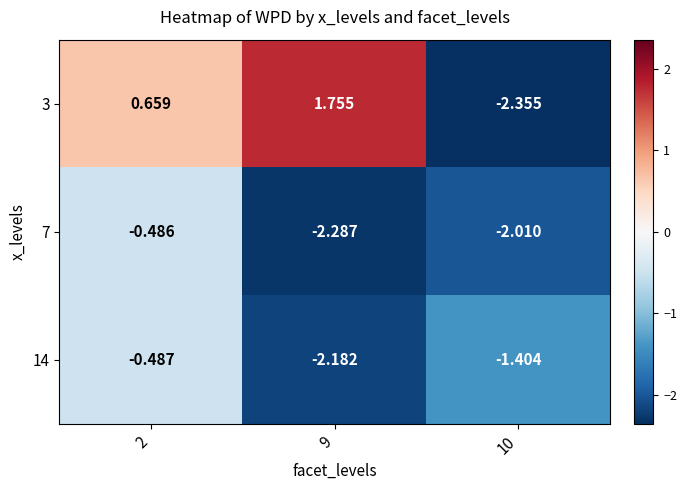

Is the value of 14 at 2 greater than the value of 3 at 10?

Yes